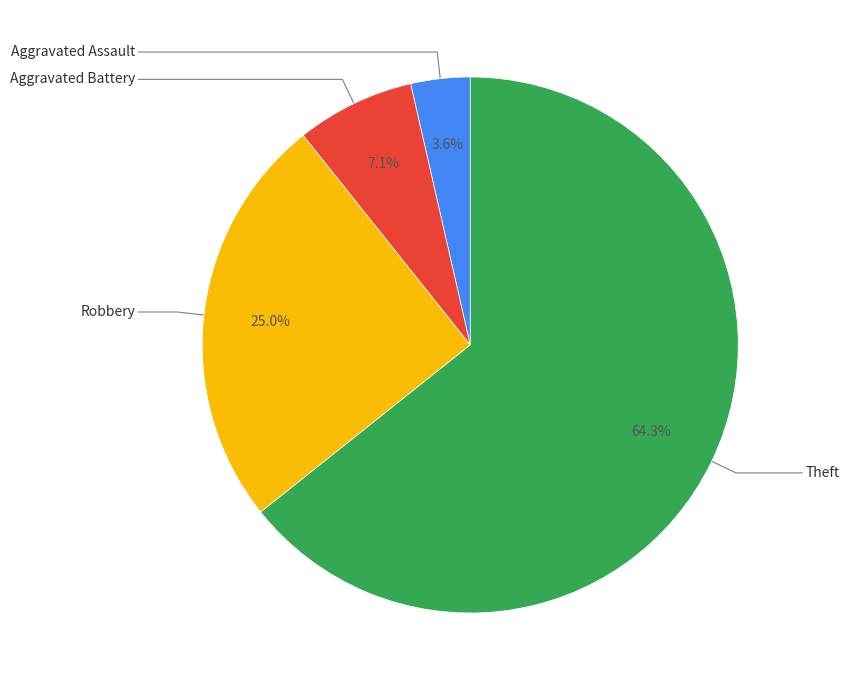

How many segments does this pie chart have?

4